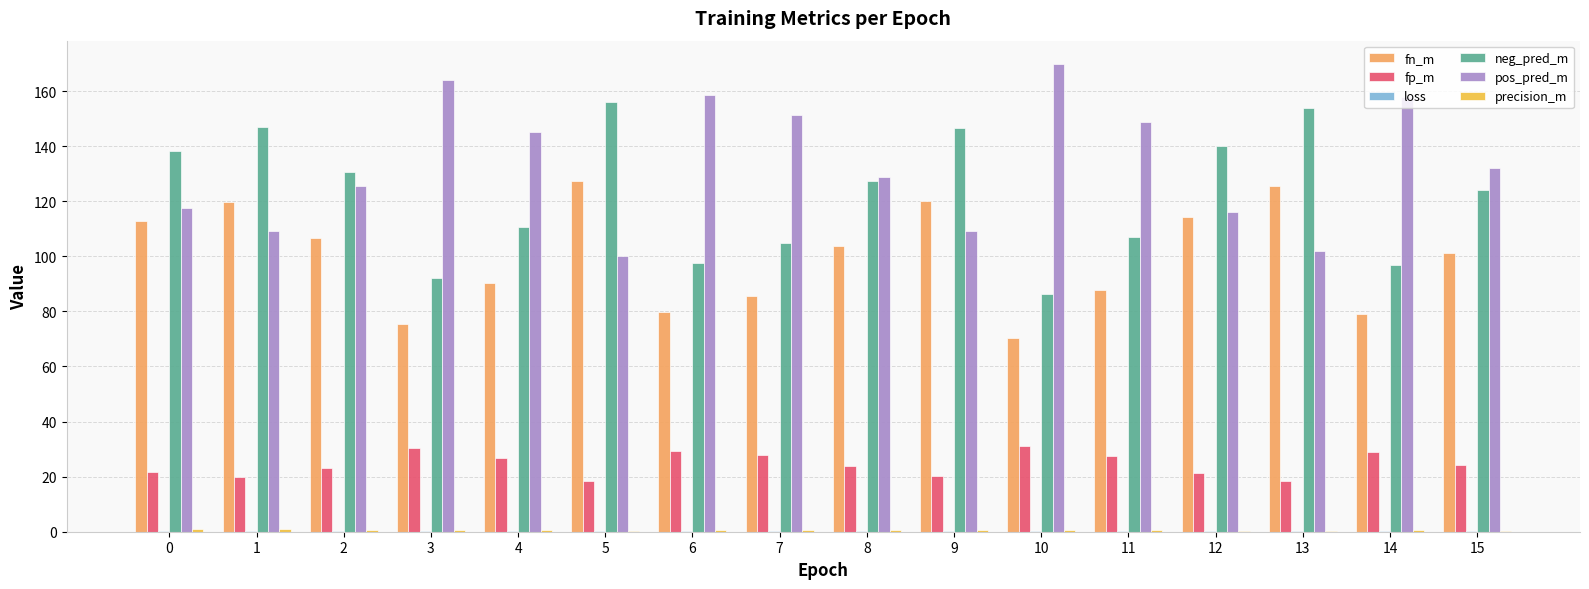

What is the average value of the fn_m series?

100.0